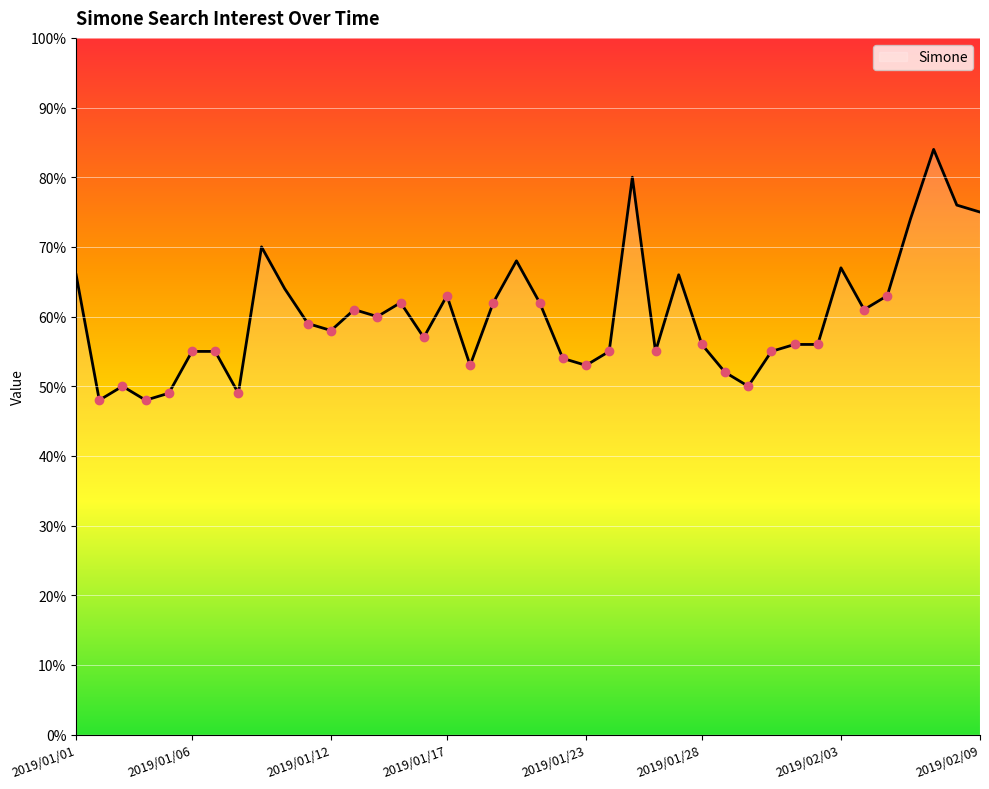

How many lines are shown in the chart?

1